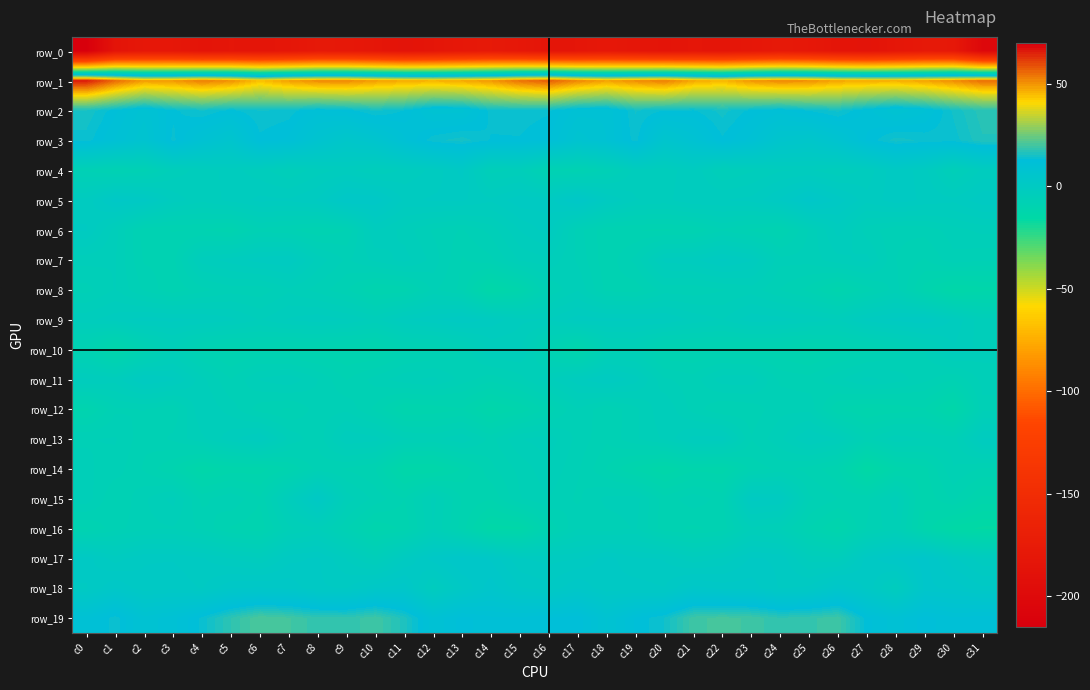

Between c31 and c12, which is larger?

c12